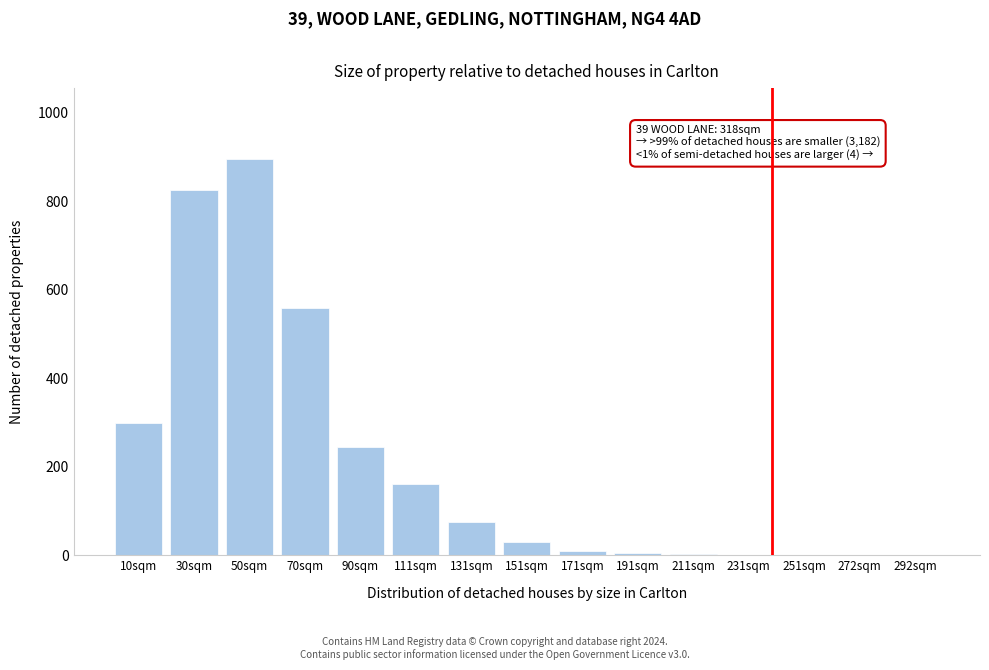

Is it true that the value at 10sqm is 172?

False